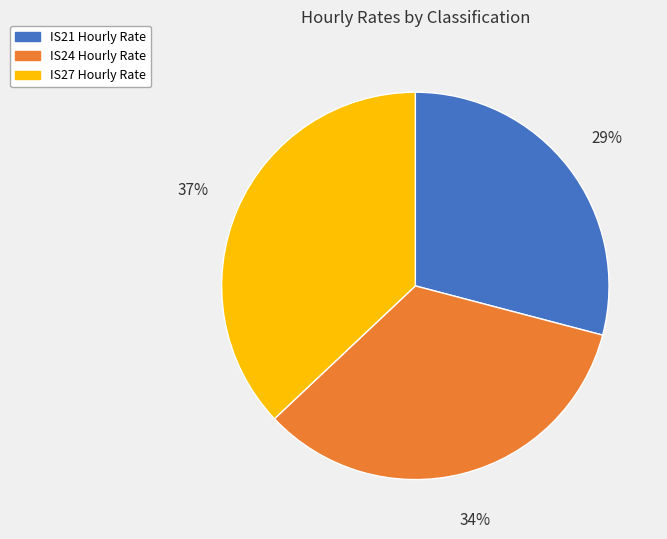

To the nearest percent, what portion does IS21 Hourly Rate represent?

29%